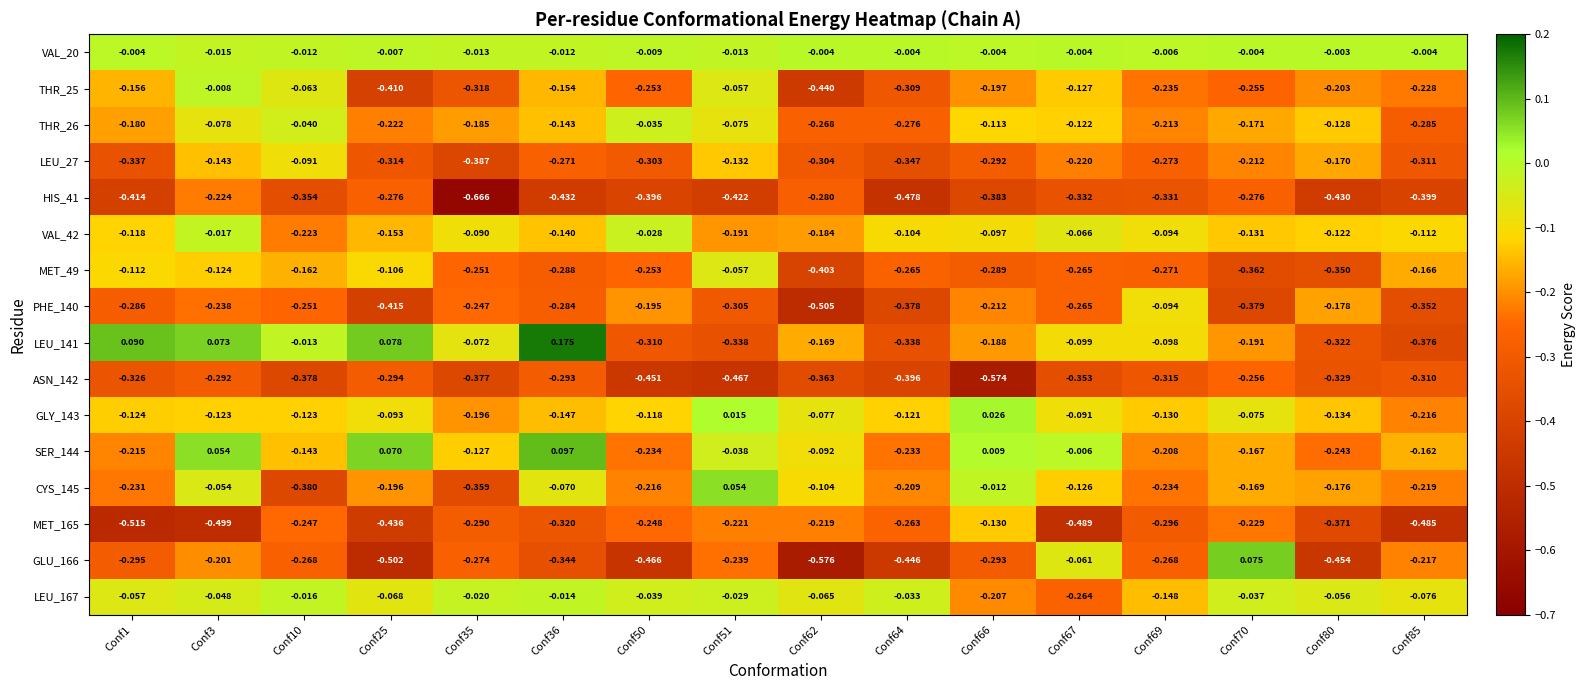

Is the value of LEU_167 at Conf51 greater than the value of THR_26 at Conf66?

Yes